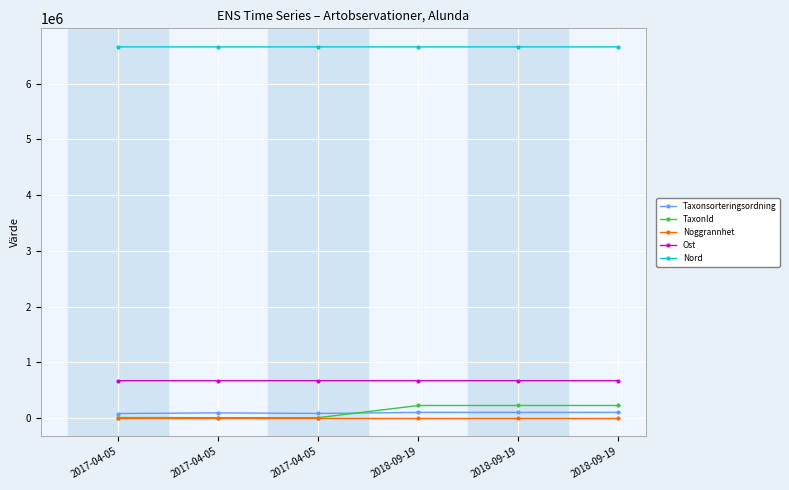

What is the approximate value of Noggrannhet at 2017-04-05?

10